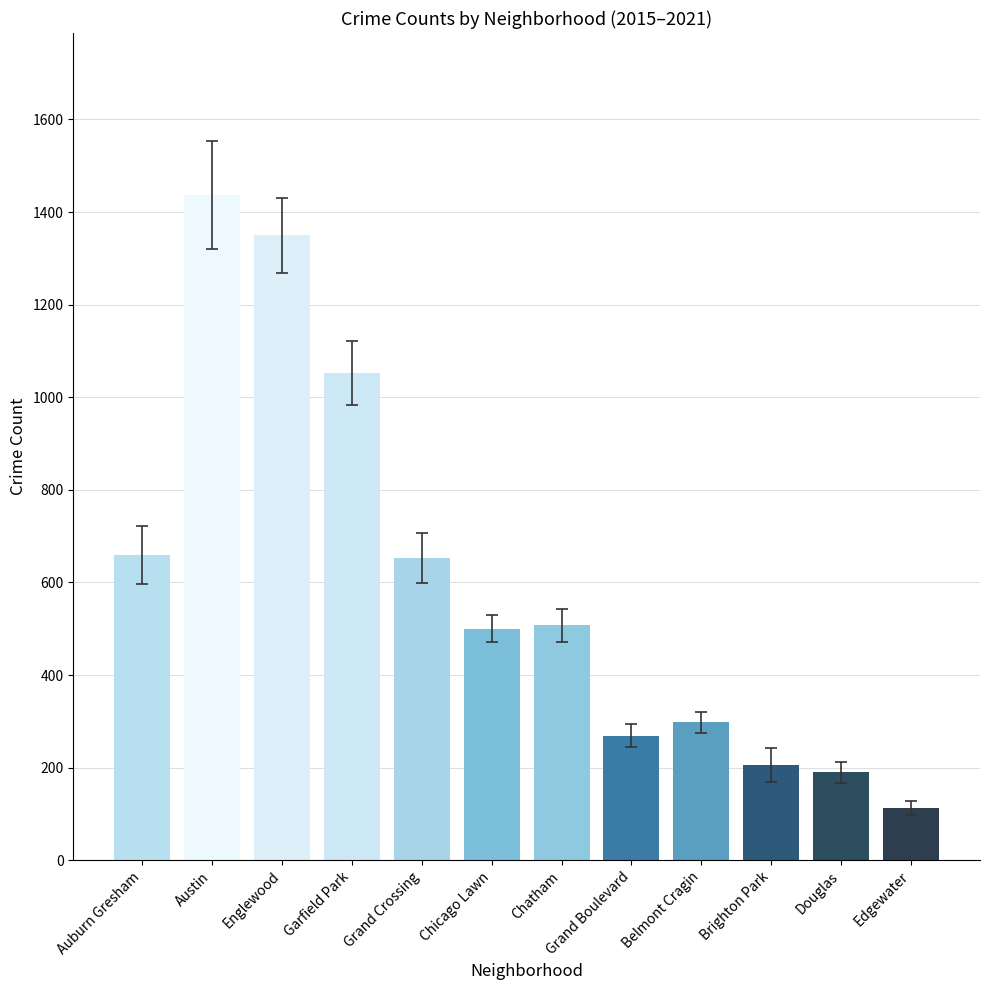

What is the label of the 2nd bar from the left?

Austin